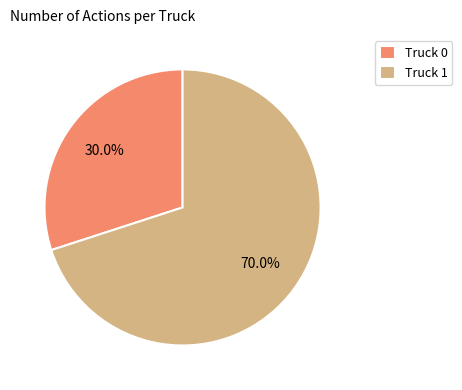

Which has a higher value, Truck 0 or Truck 1?

Truck 1